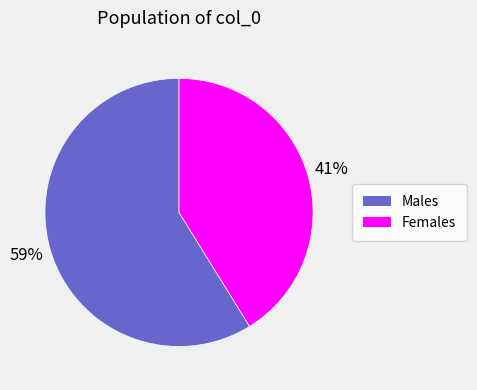

What is the majority slice?

Males